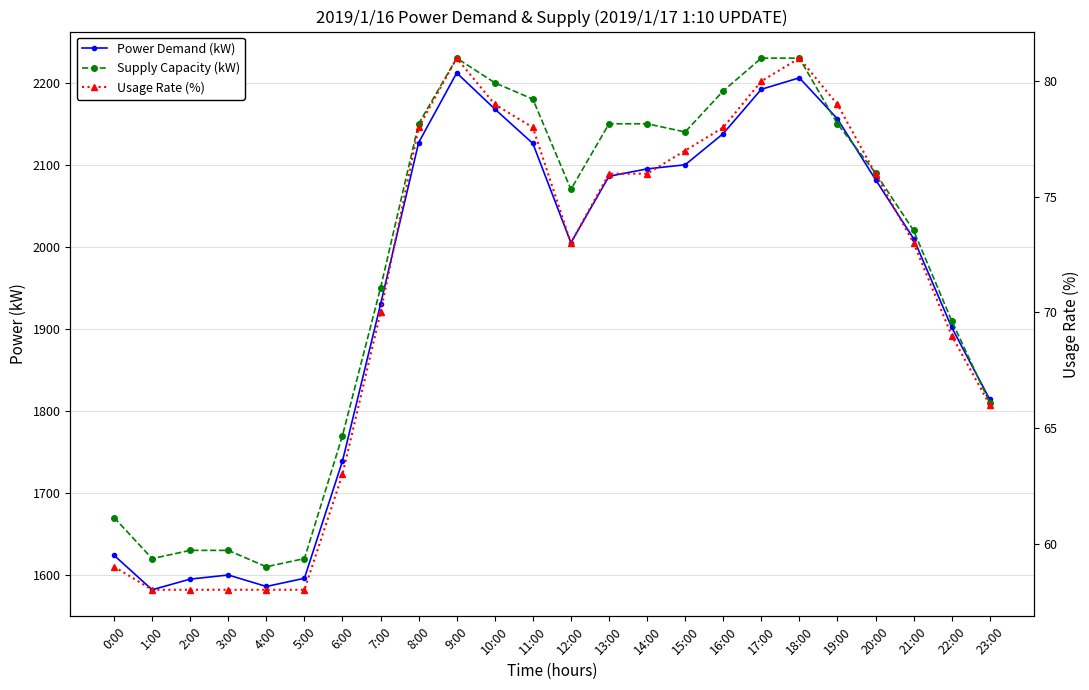

At which category is the sum across all series the highest?

9:00